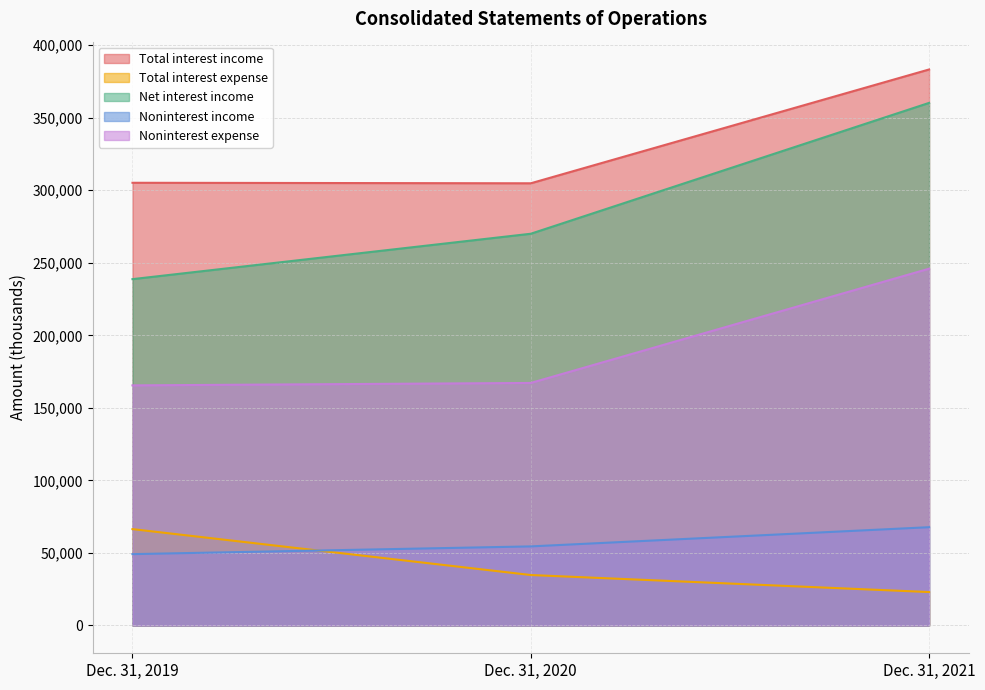

Reading left to right, transcribe all the data shown in this chart.

Total interest income: Dec. 31, 2019=305134	Dec. 31, 2020=304779	Dec. 31, 2021=383230
Total interest expense: Dec. 31, 2019=66417	Dec. 31, 2020=34778	Dec. 31, 2021=23036
Net interest income: Dec. 31, 2019=238717	Dec. 31, 2020=270001	Dec. 31, 2021=360194
Noninterest income: Dec. 31, 2019=49176	Dec. 31, 2020=54503	Dec. 31, 2021=67743
Noninterest expense: Dec. 31, 2019=165485	Dec. 31, 2020=167159	Dec. 31, 2021=245919